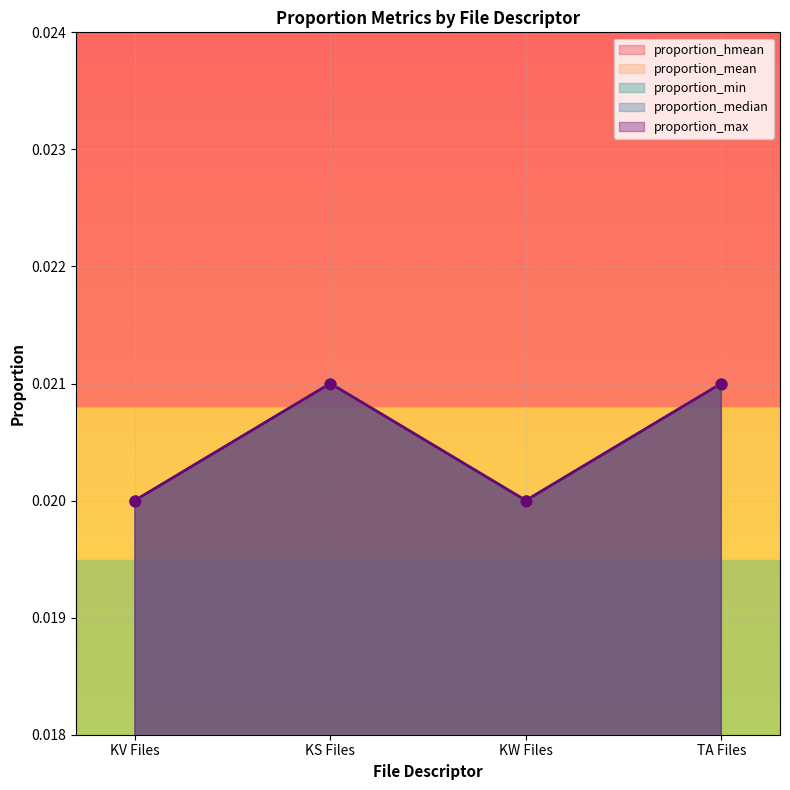

Is the value of proportion_hmean at KS Files greater than the value of proportion_max at KV Files?

Yes